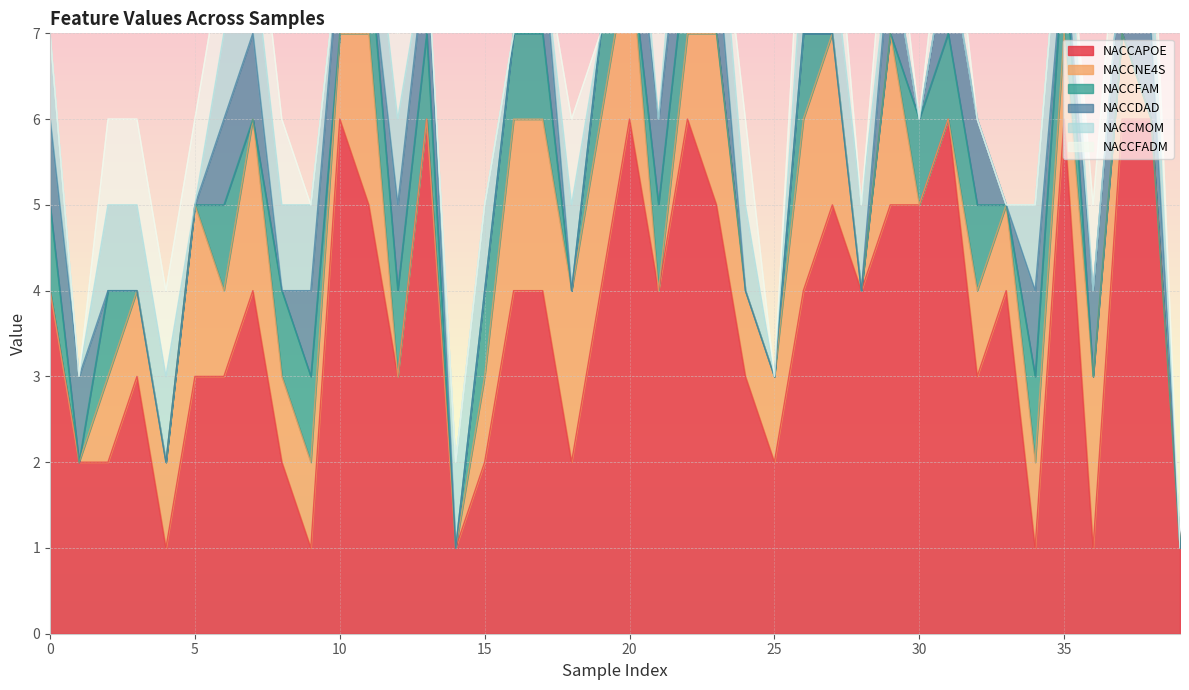

Reading left to right, extract all data points from this chart.

NACCAPOE: 4	2	2	3	1	3	3	4	2	1	6	5	3	6	1	2	4	4	2	4	6	4	6	5	3	2	4	5	4	5	5	6	3	4	1	6	1	6	6	1
NACCNE4S: 0	0	1	1	1	2	1	2	1	1	1	2	0	0	0	1	2	2	2	2	2	0	1	2	1	1	2	2	0	2	0	0	1	1	1	1	2	1	0	0
NACCFAM: 1	0	1	0	0	0	1	0	1	1	0	1	1	1	0	1	1	1	0	1	0	1	1	0	0	0	1	0	0	0	1	1	1	0	1	1	0	0	0	0
NACCDAD: 1	1	0	0	0	0	1	1	0	1	1	0	1	1	0	0	0	1	0	0	1	1	1	1	0	0	0	0	0	1	0	1	1	0	1	0	1	1	1	0
NACCMOM: 1	0	1	1	1	0	1	1	1	1	0	1	1	0	1	1	0	0	1	0	1	0	1	1	1	0	1	1	1	0	0	0	0	0	1	1	0	0	1	0
NACCFADM: 0	0	1	1	1	1	1	1	1	0	0	0	1	0	0	0	0	0	1	0	1	1	0	0	1	0	1	1	0	1	0	1	0	0	0	0	1	1	1	0